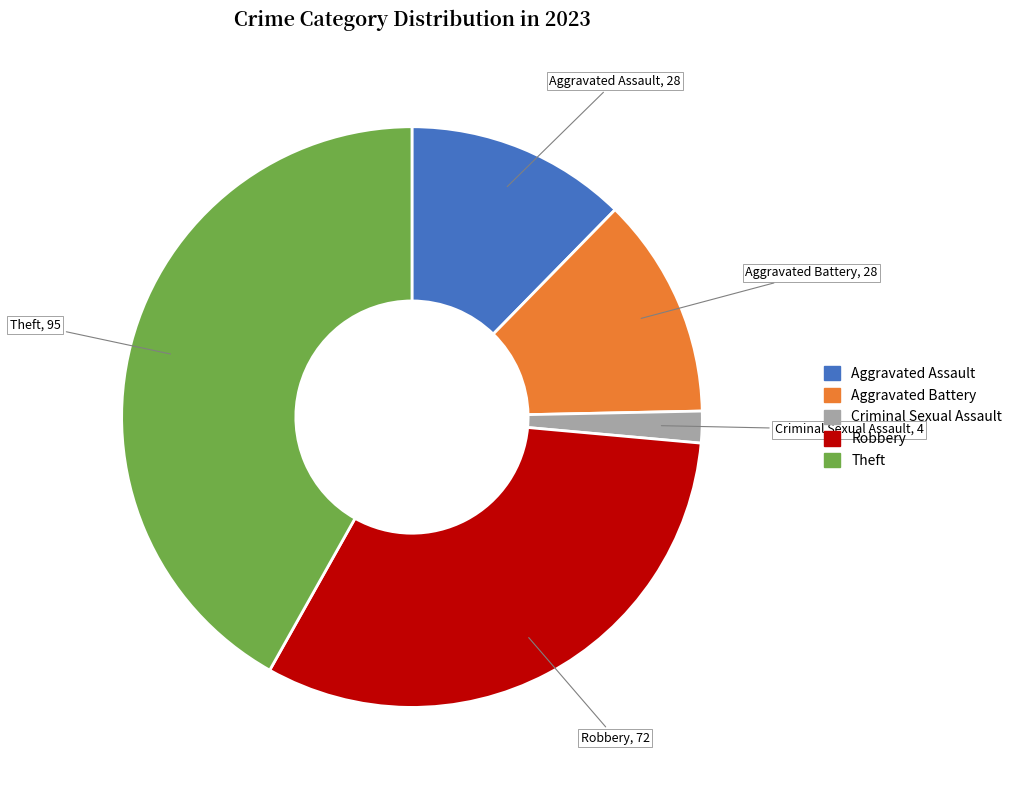

Which category has the biggest portion of the pie?

Theft